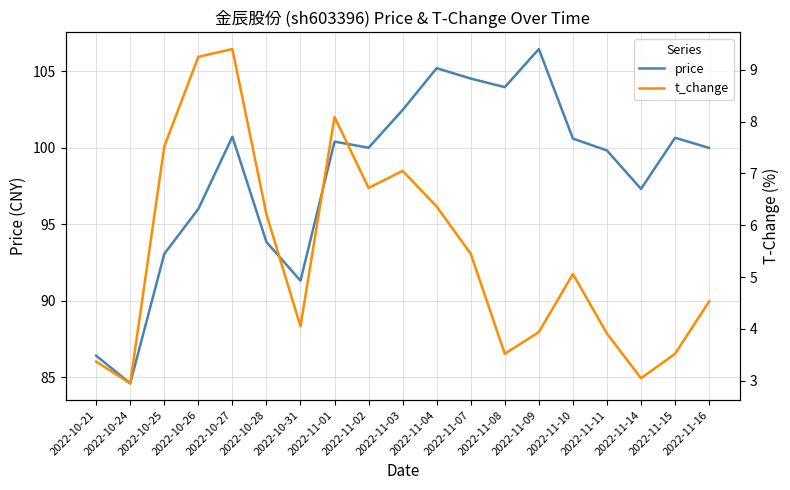

Reading right to left, extract all data points from this chart.

price: 2022-11-16=100.0	2022-11-15=100.7	2022-11-14=97.3	2022-11-11=99.8	2022-11-10=100.6	2022-11-09=106.5	2022-11-08=104.0	2022-11-07=104.5	2022-11-04=105.2	2022-11-03=102.5	2022-11-02=100.0	2022-11-01=100.4	2022-10-31=91.3	2022-10-28=93.8	2022-10-27=100.7	2022-10-26=96.0	2022-10-25=93.1	2022-10-24=84.6	2022-10-21=86.4
t_change: 2022-11-16=4.5	2022-11-15=3.5	2022-11-14=3.0	2022-11-11=3.9	2022-11-10=5.1	2022-11-09=3.9	2022-11-08=3.5	2022-11-07=5.5	2022-11-04=6.4	2022-11-03=7.0	2022-11-02=6.7	2022-11-01=8.1	2022-10-31=4.0	2022-10-28=6.2	2022-10-27=9.4	2022-10-26=9.2	2022-10-25=7.5	2022-10-24=3.0	2022-10-21=3.4